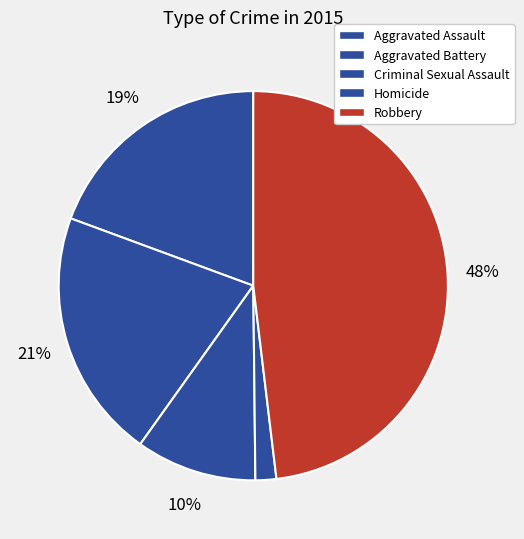

Which slice is the smallest?

Homicide